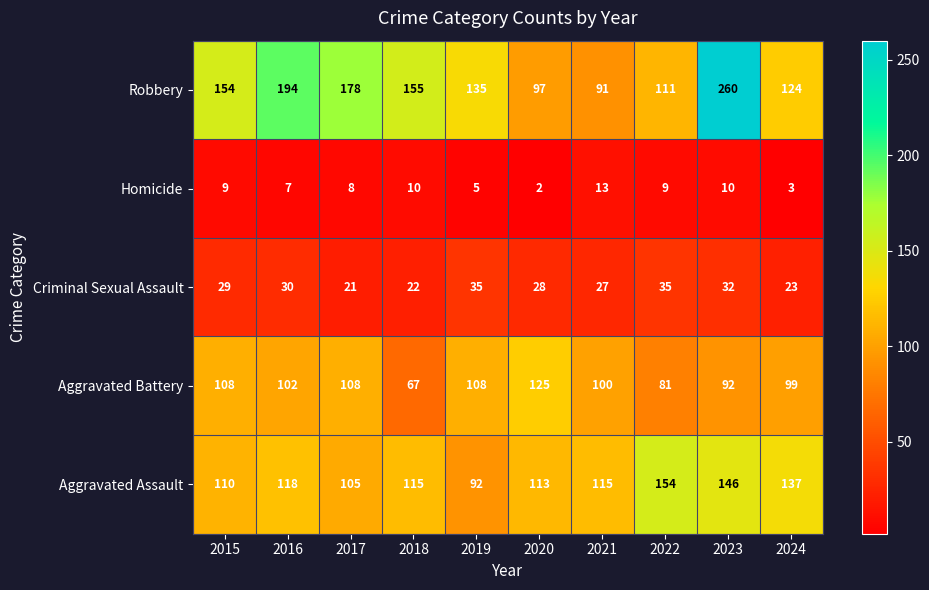

Which series has the largest total across all categories?

Robbery